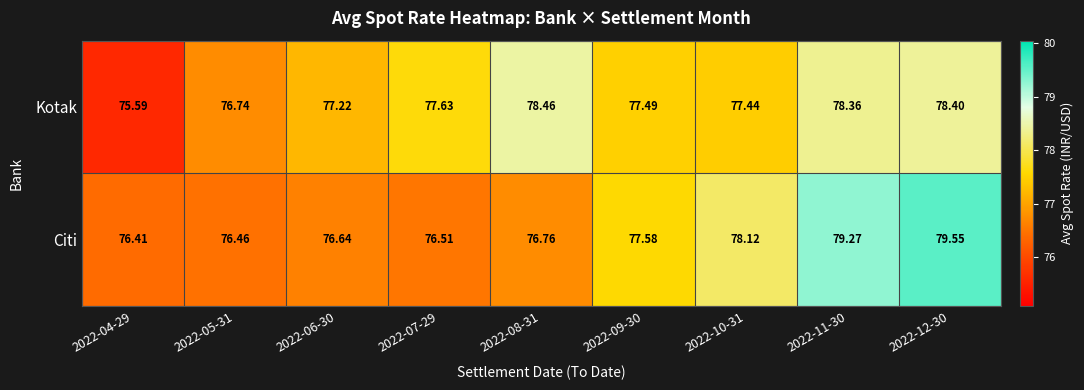

Rank the series by their average value, from highest to lowest.

Kotak, Citi